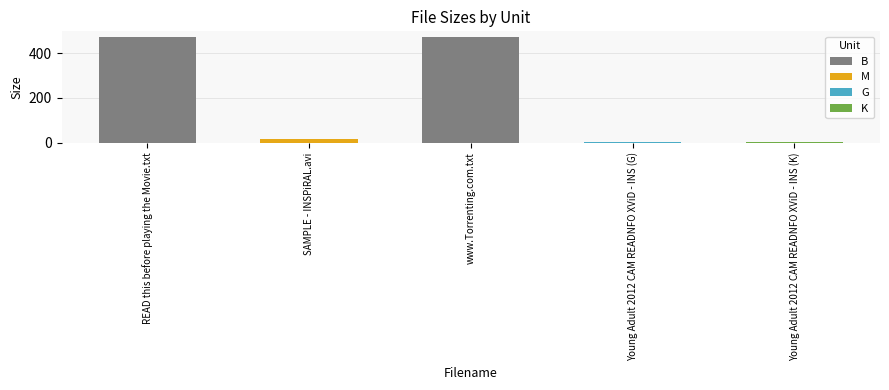

What is the sum of all values?

968.1